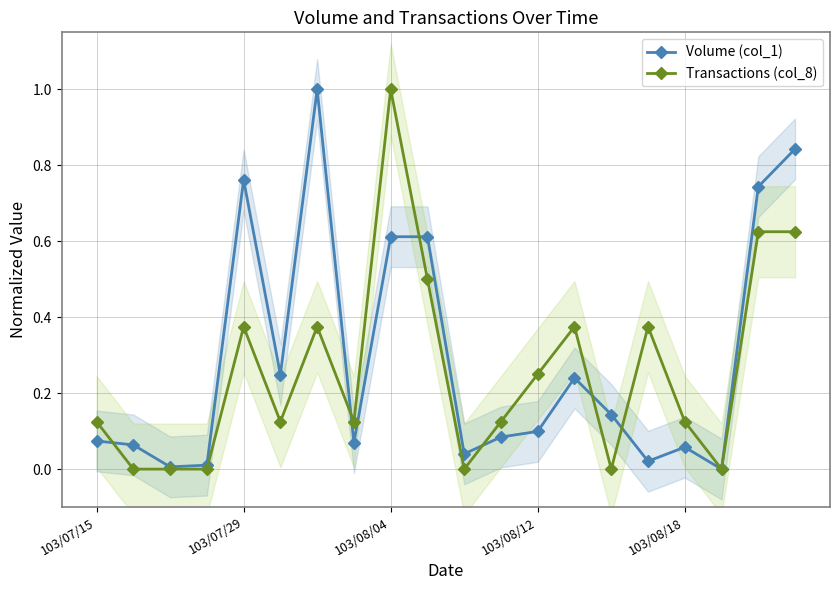

What are all the series names shown in the legend?

Volume (col_1), Transactions (col_8)